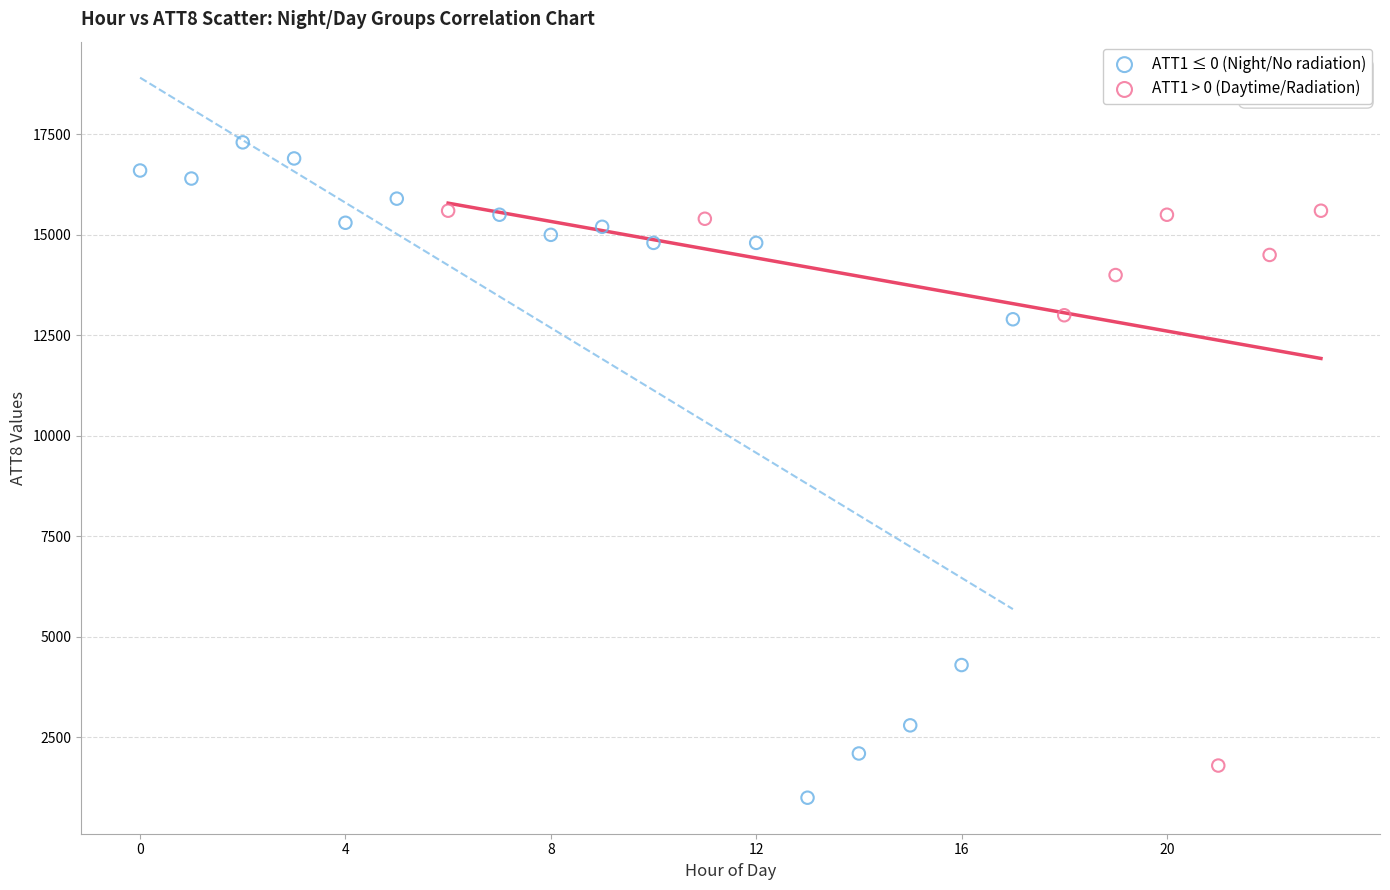

Which series contains the highest Y value?

ATT1 ≤ 0 (Night/No radiation)